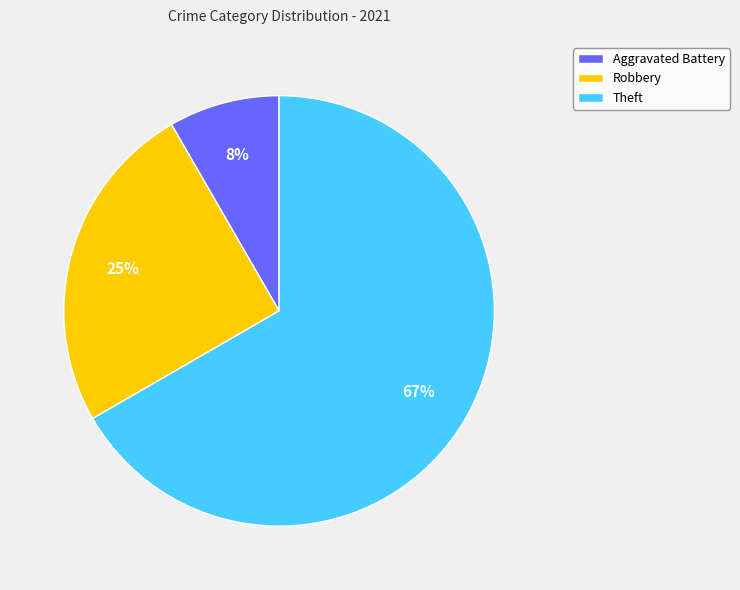

To the nearest percent, what is the difference between the Theft and Robbery slice percentages?

42%